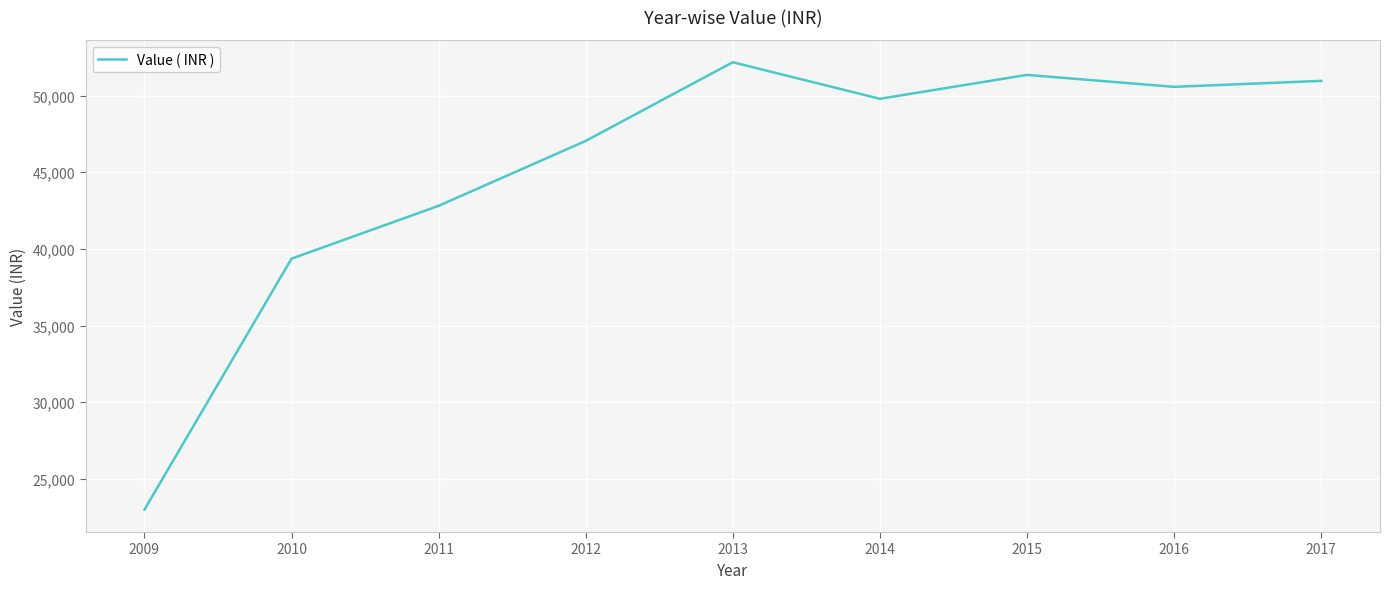

Does the chart have visible grid lines?

Yes